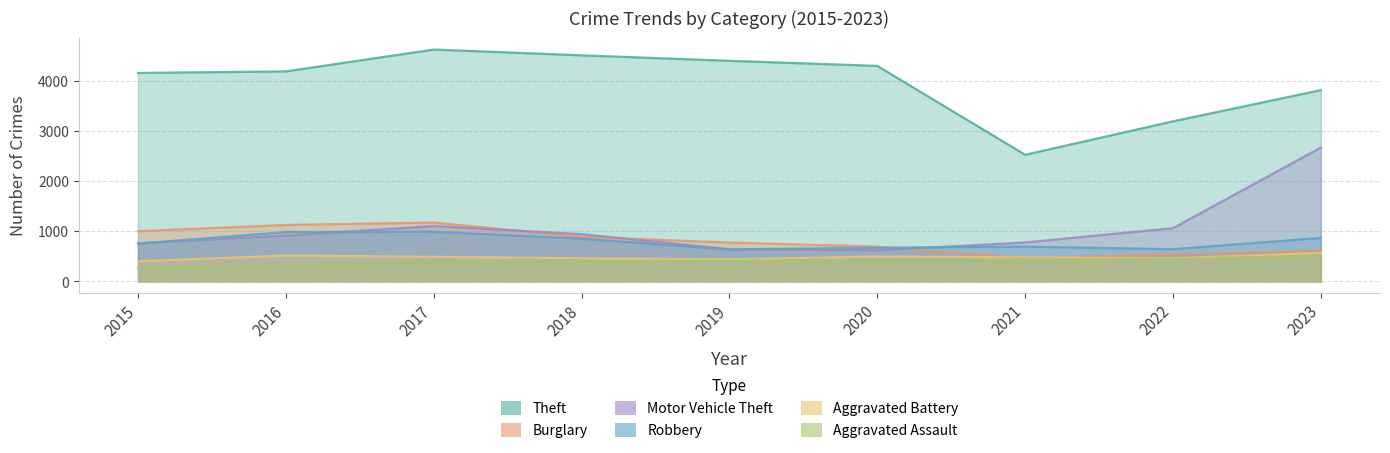

The value of Motor Vehicle Theft at 2019 is 210. True or false?

False